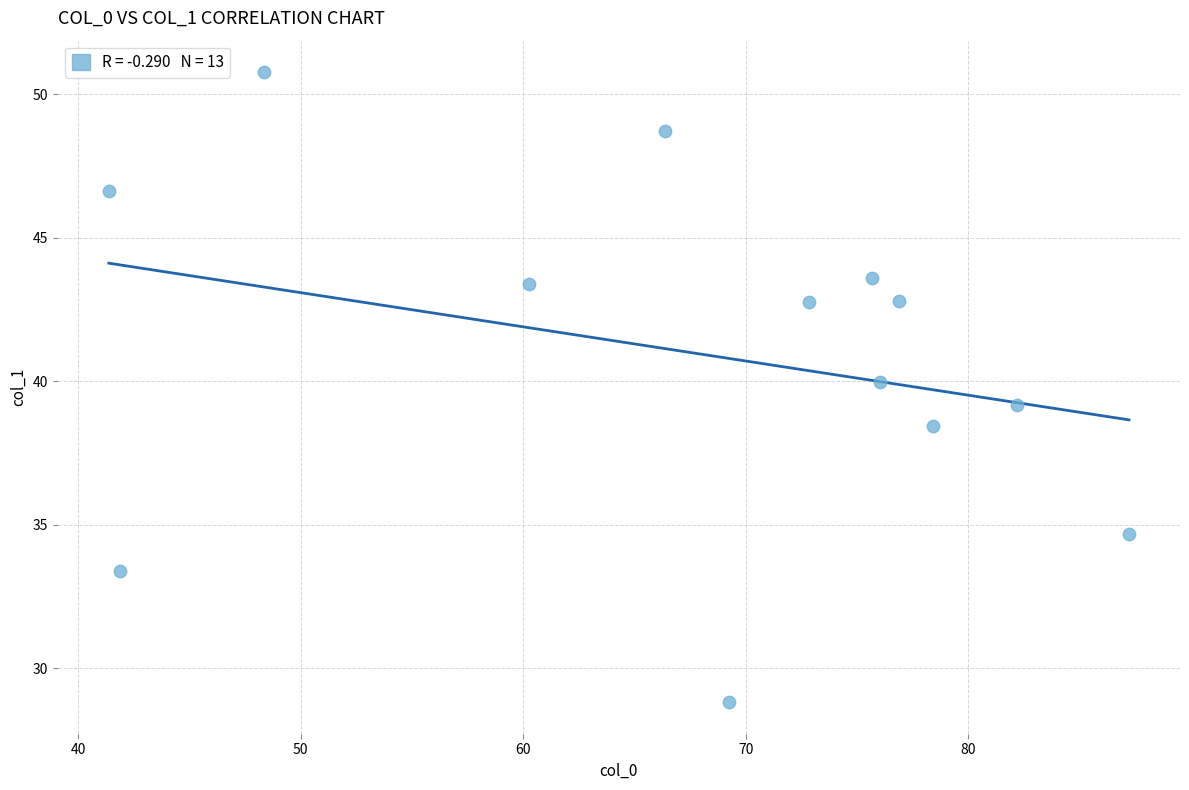

What is the range of Y values (max minus min)?

21.9